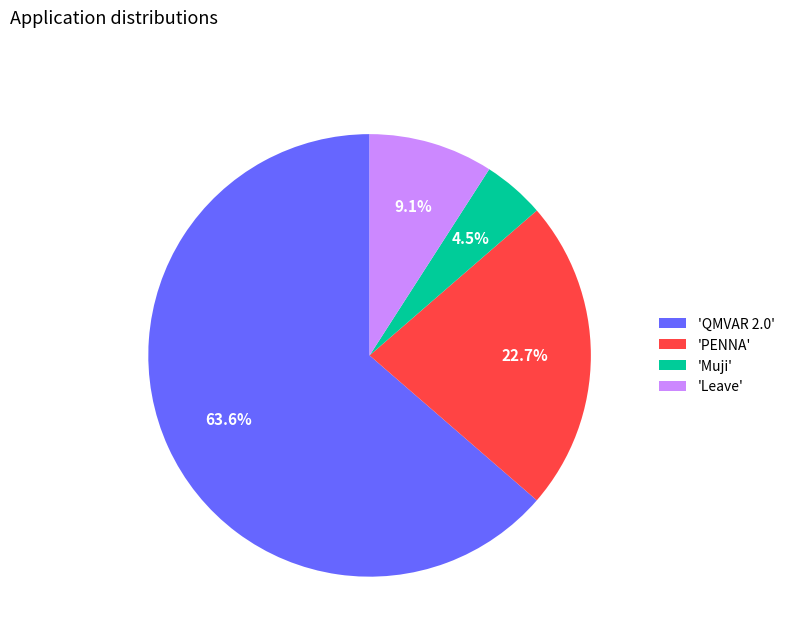

Does 'QMVAR 2.0' represent more than half of the total?

Yes